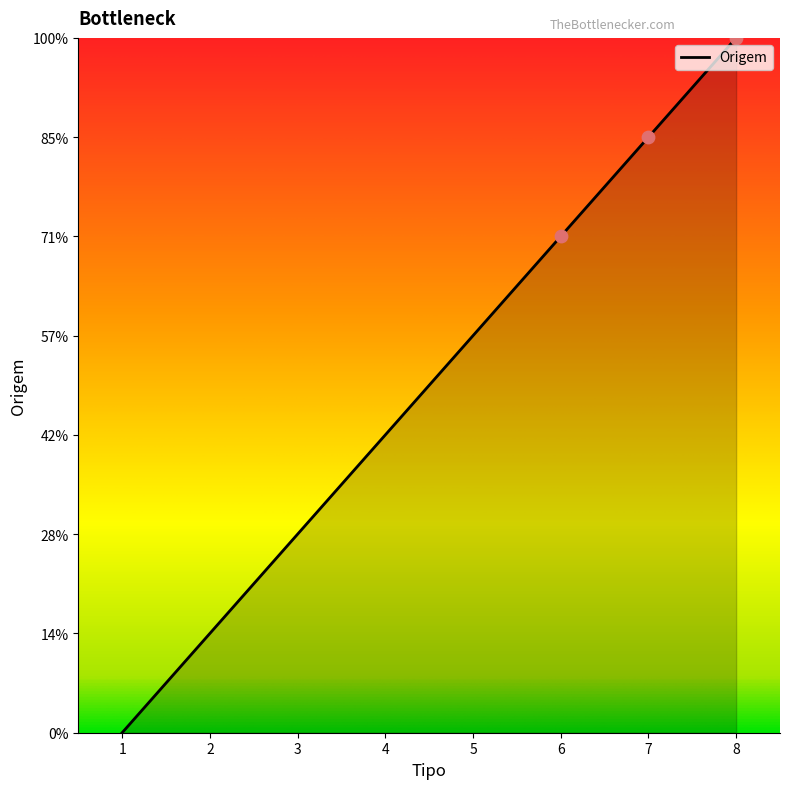

Does the chart have visible grid lines?

No